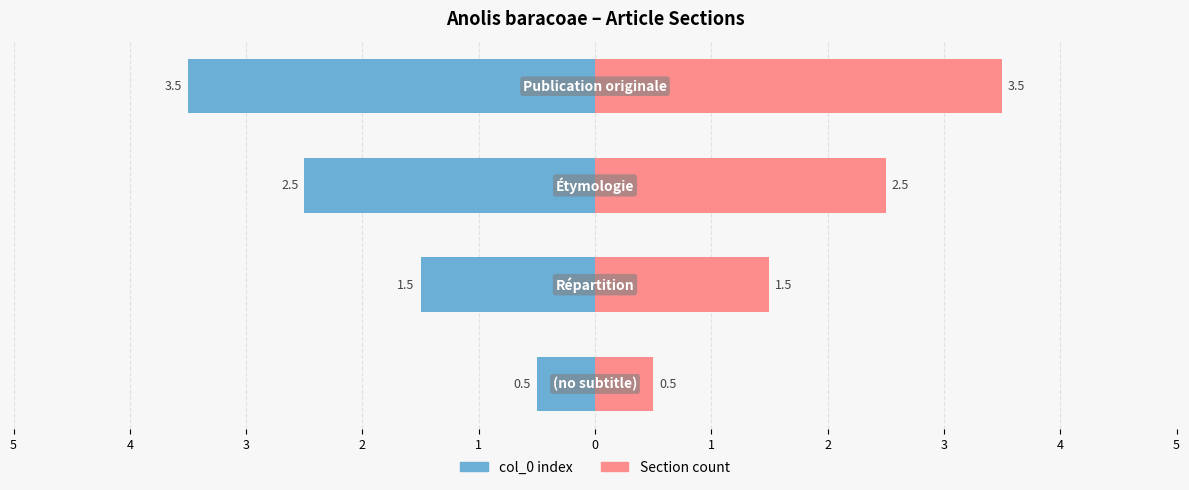

How many values in the col_0 index series exceed -1?

1